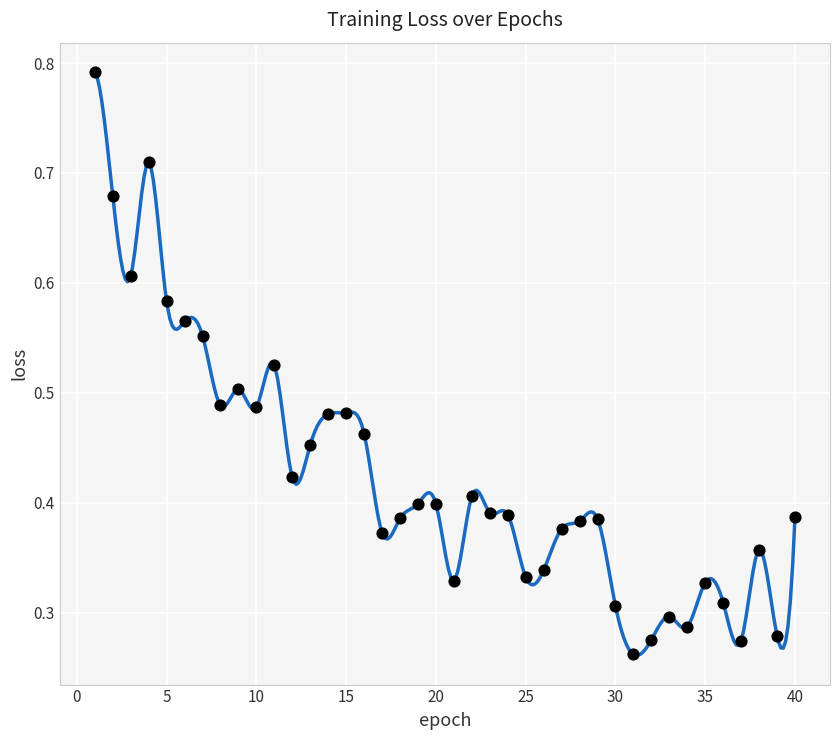

What is the range of X values (max minus min)?

39.0